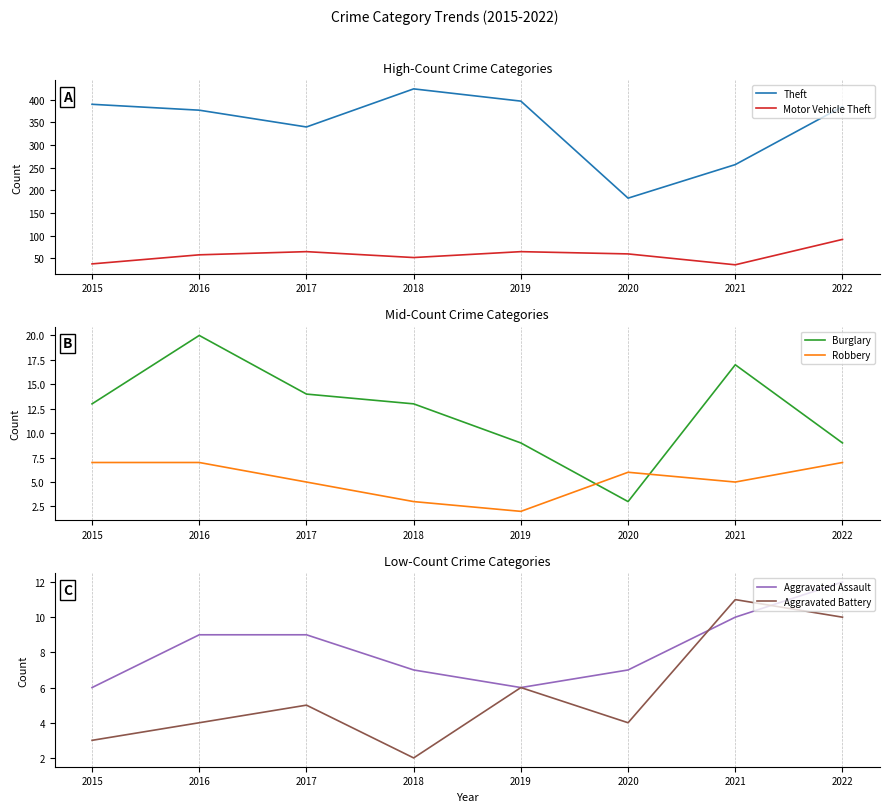

What are all the series names shown in the legend?

Theft, Motor Vehicle Theft, Burglary, Robbery, Aggravated Assault, Aggravated Battery